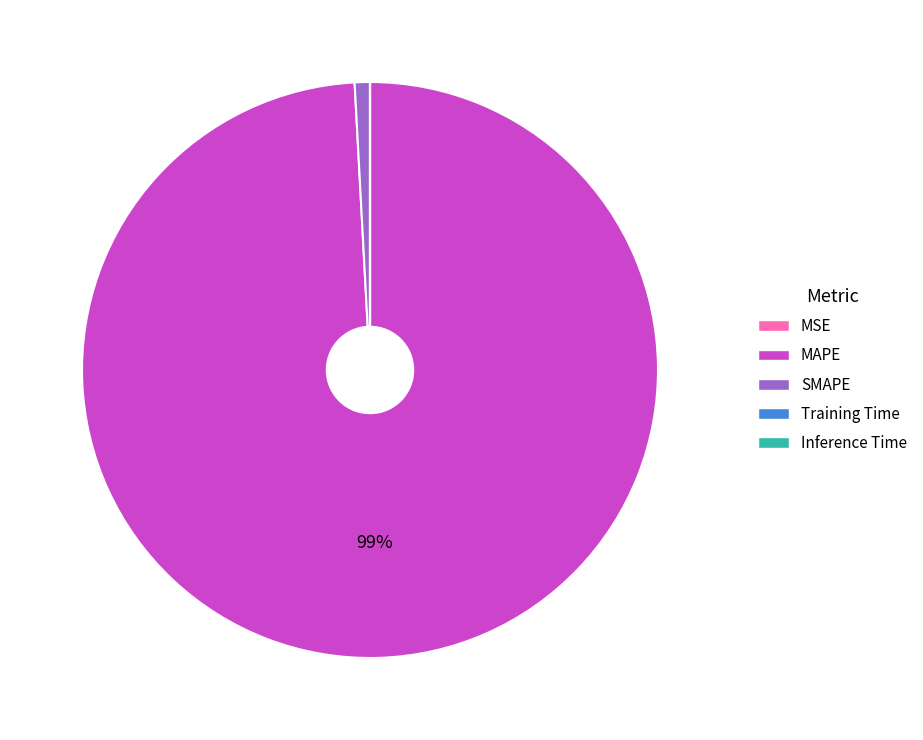

To the nearest percent, what portion does SMAPE represent?

1%